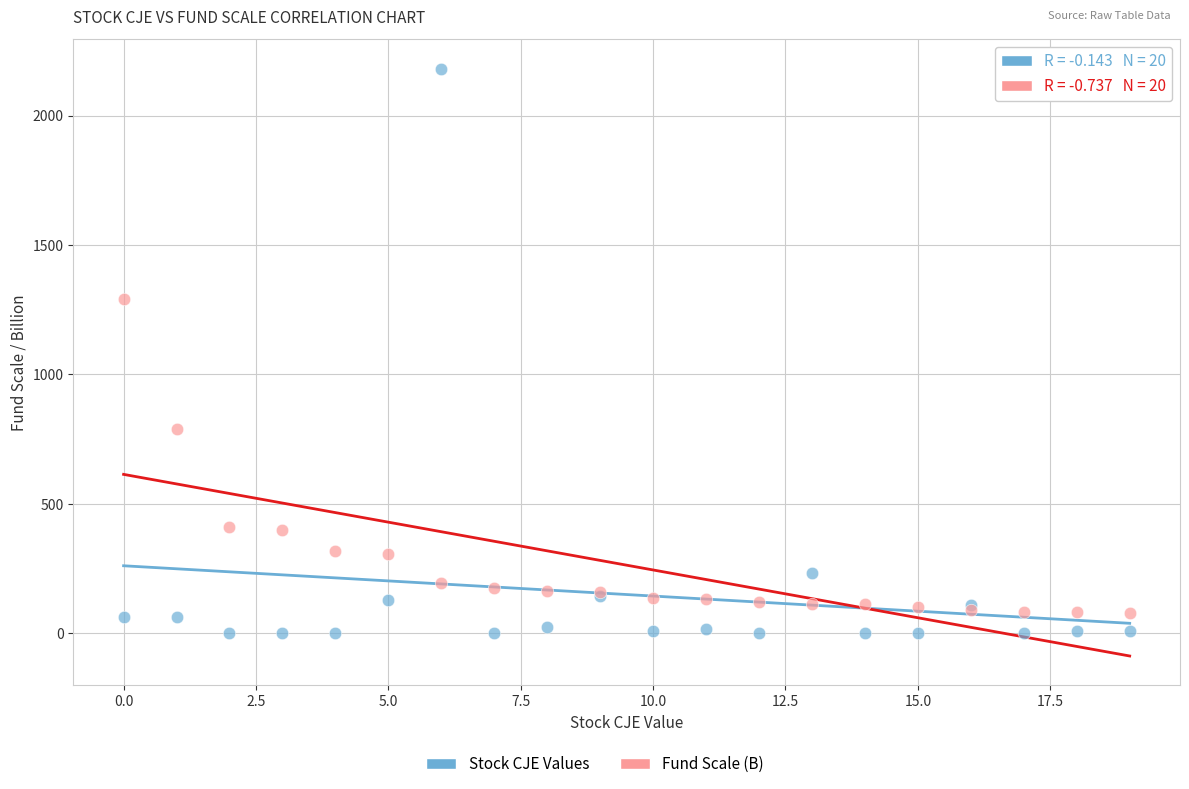

Which series contains the highest Y value?

Stock CJE Values